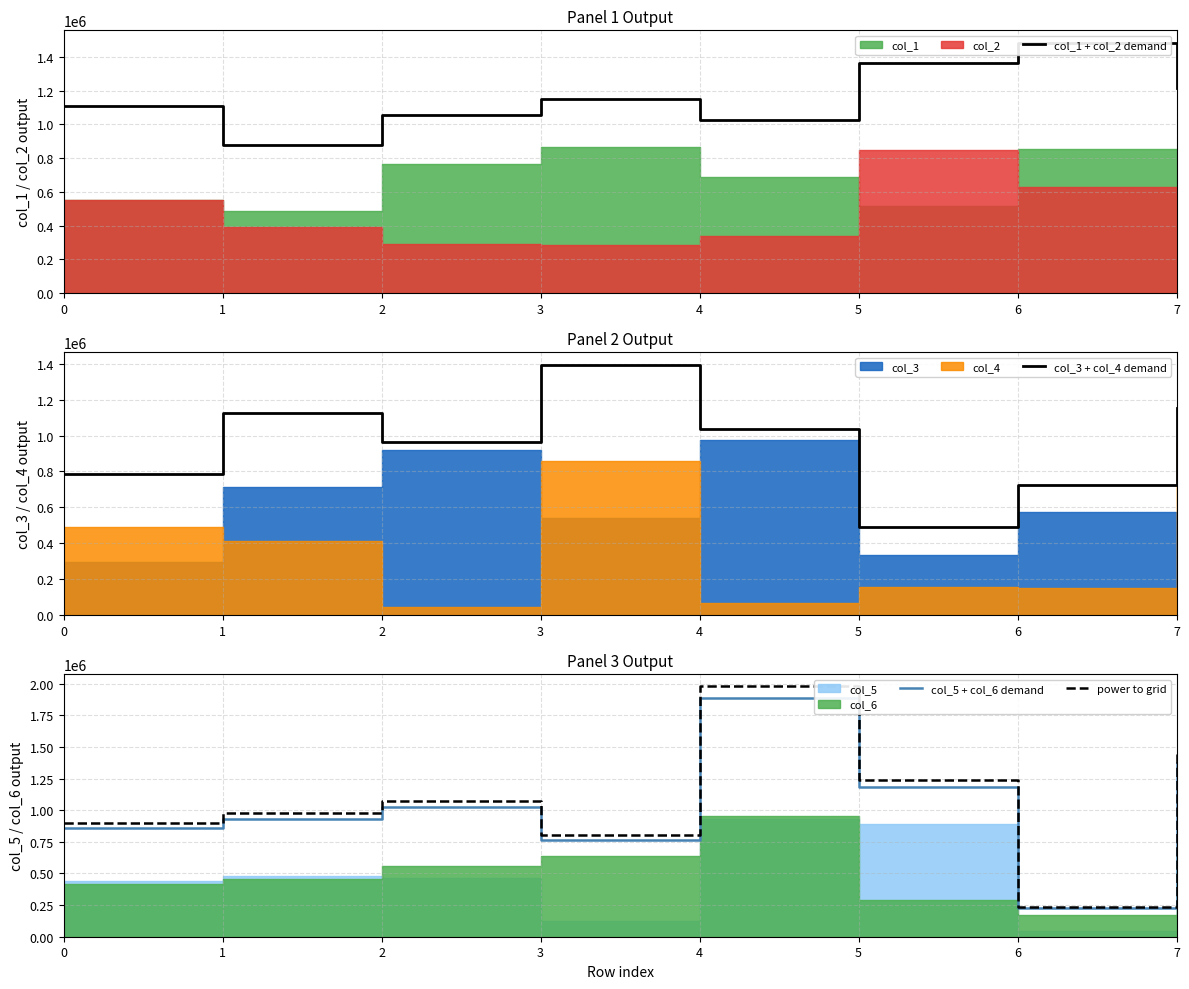

What is the spread (max minus min) of values at 5?

871347.0